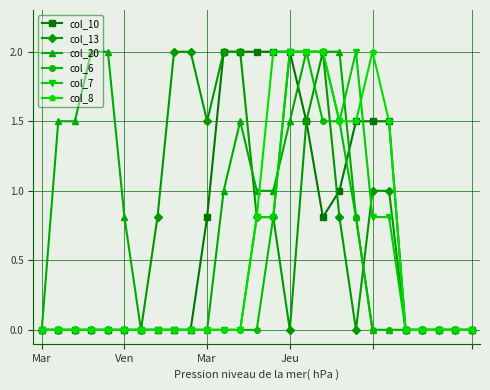

True or false: col_20 has more than 0 interior local peaks.

True